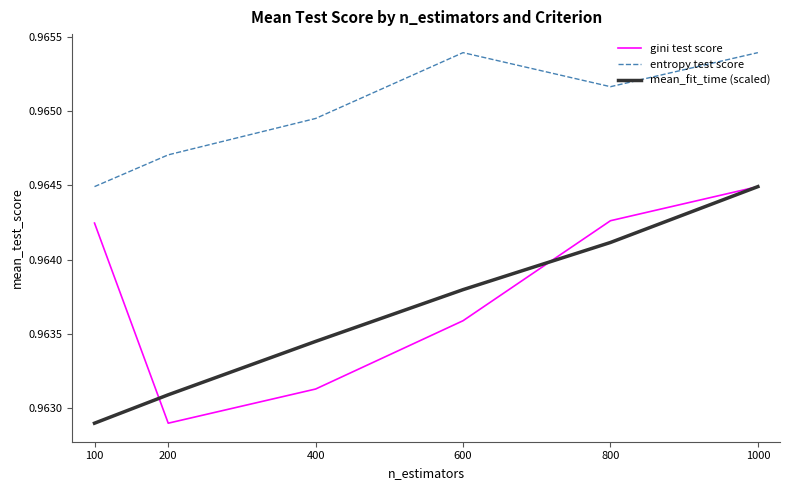

True or false: entropy test score and mean_fit_time (scaled) intersect in this chart.

False